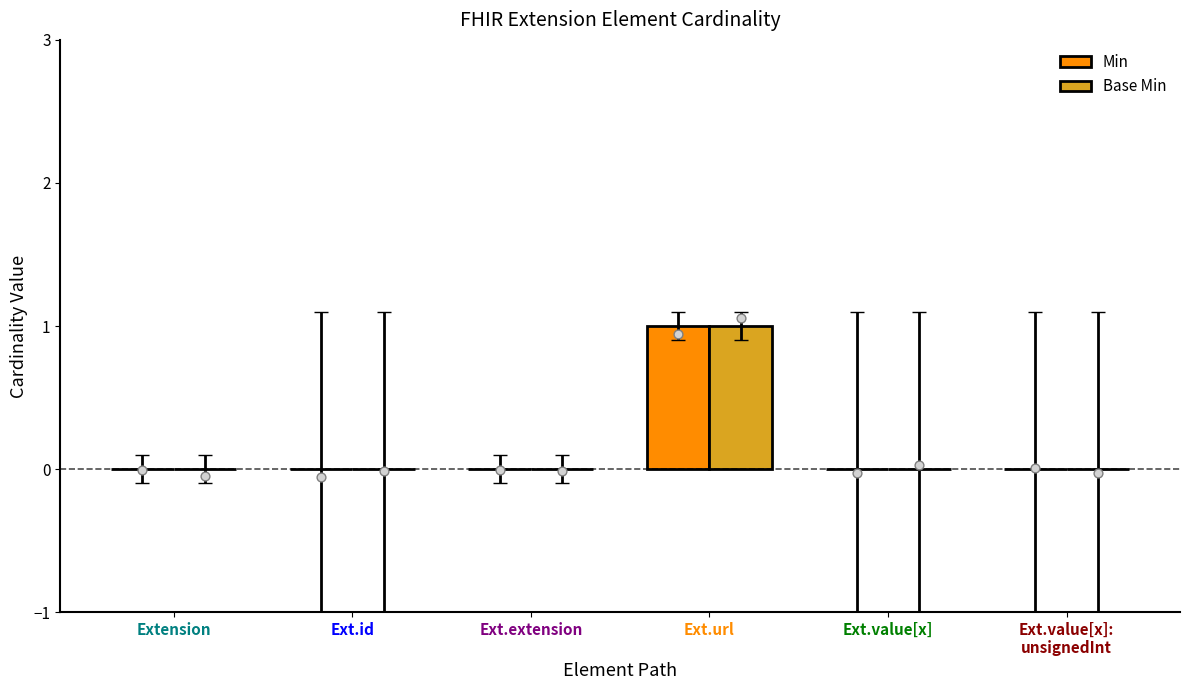

Which series has the largest total across all categories?

Min